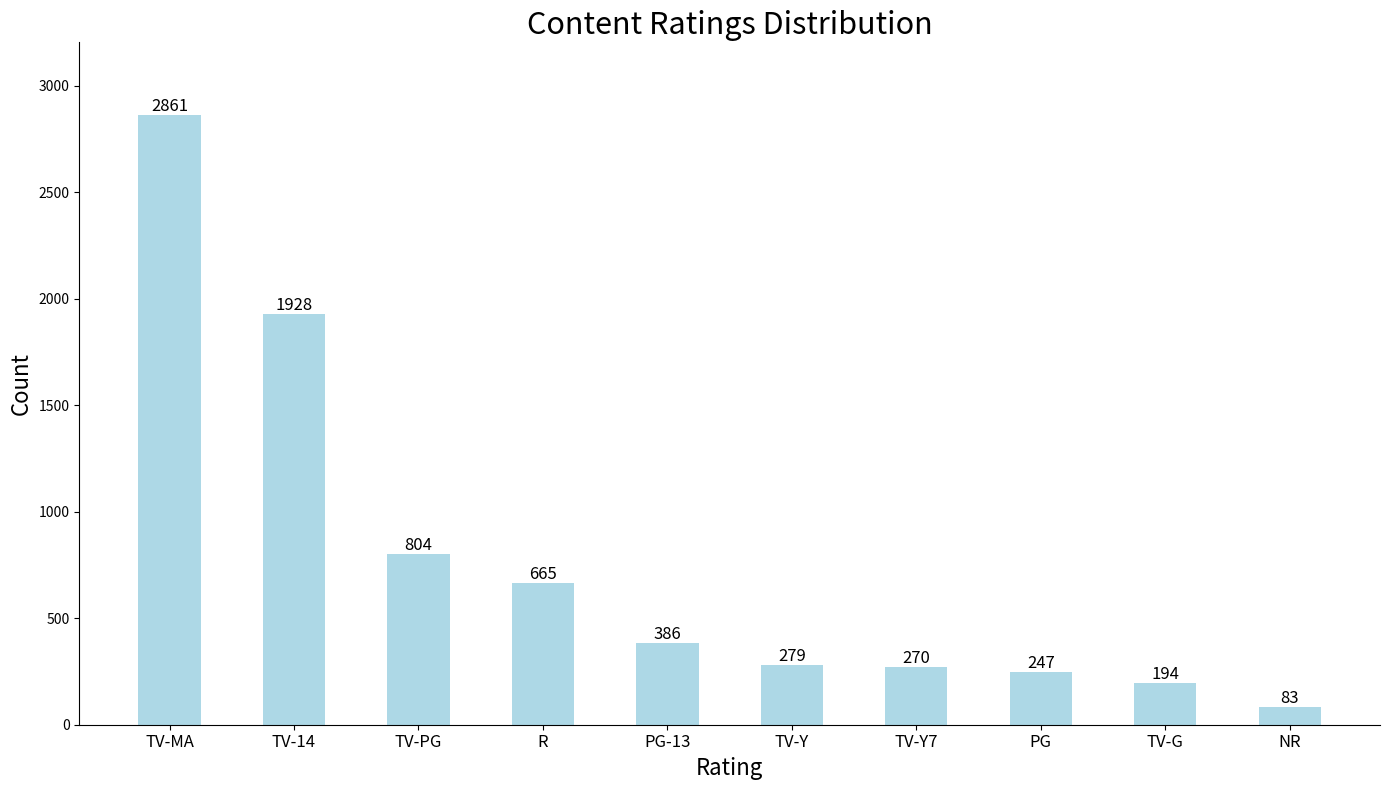

What value does the data have at R?

665